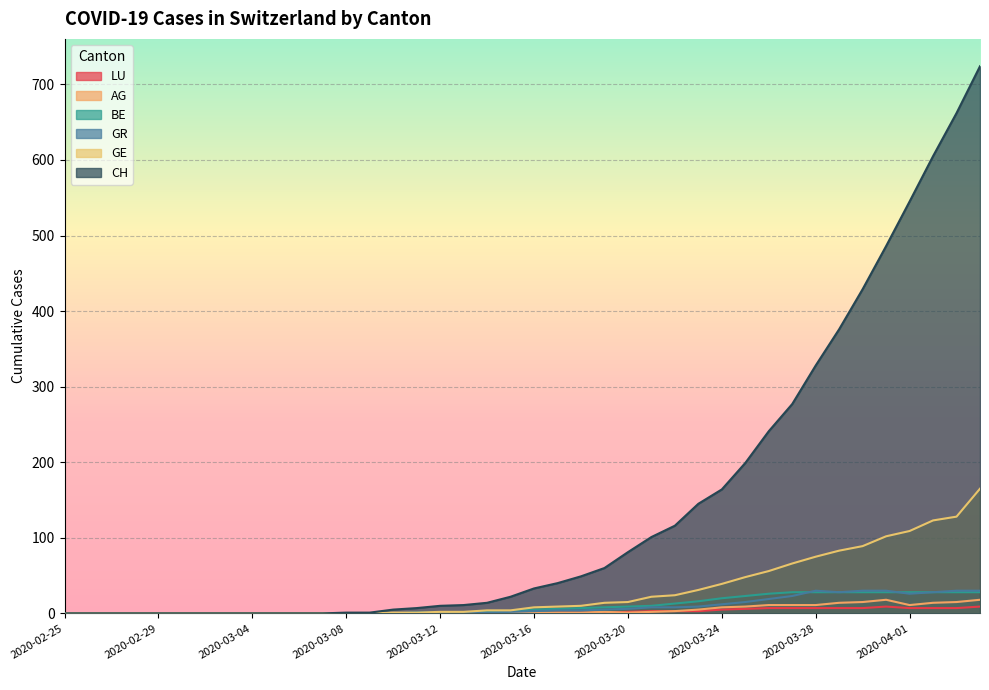

Which category has the highest value across all series?

2020-04-04